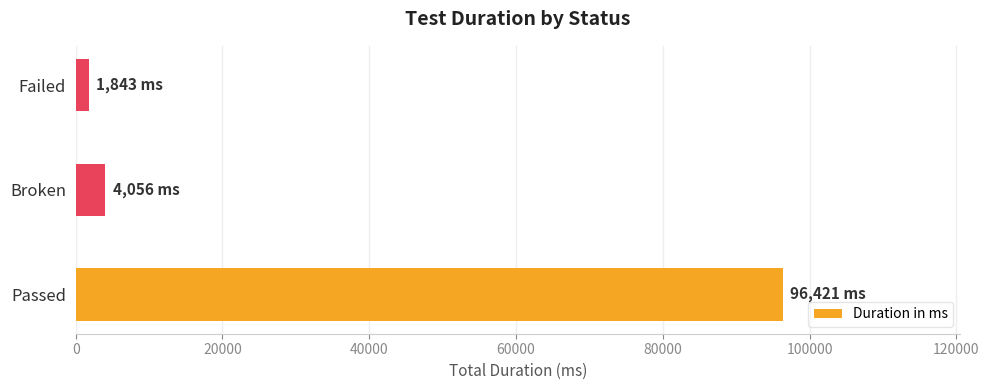

Reading bottom to top, transcribe all the data shown in this chart.

96421	4056	1843